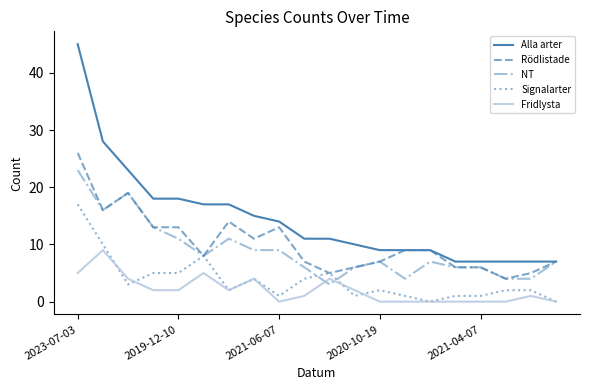

What is the greatest value displayed?

45